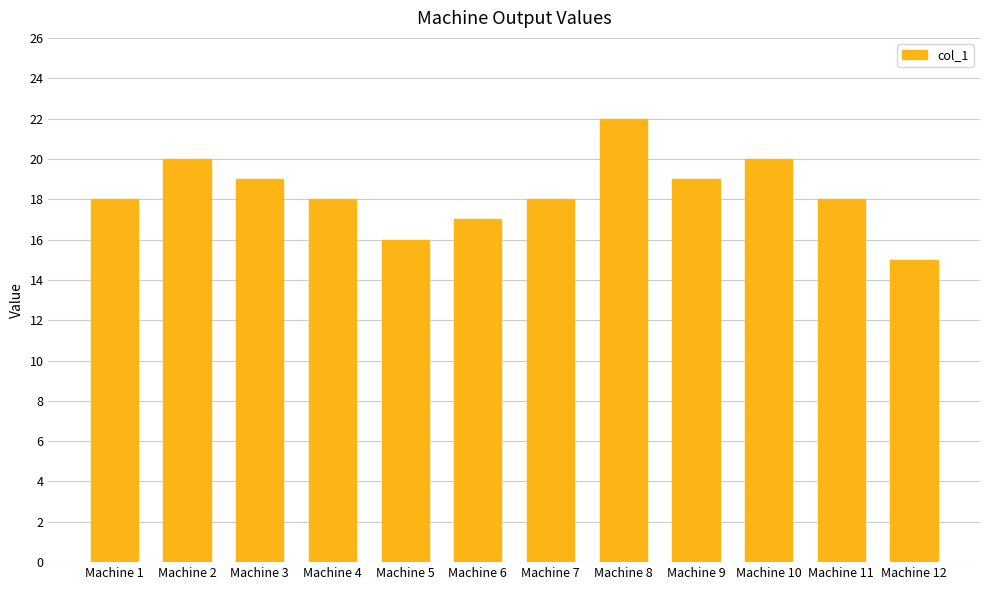

The value at Machine 9 is 19. True or false?

True